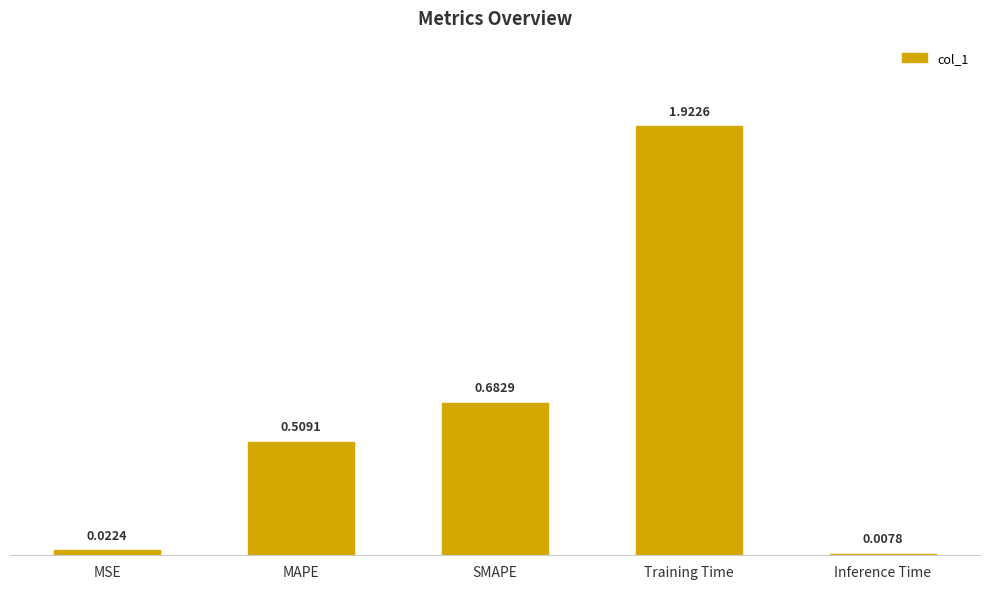

What is the sum of all values?

3.1